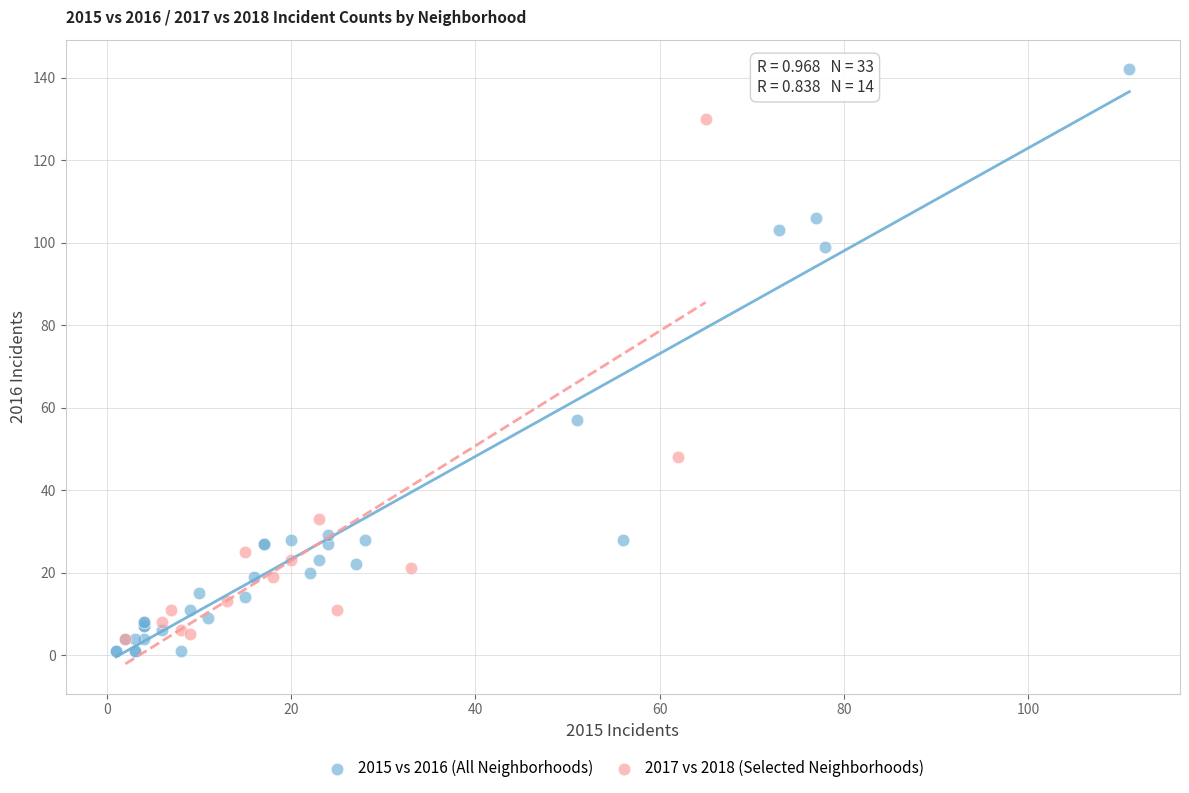

Which series reaches the maximum Y coordinate?

2015 vs 2016 (All Neighborhoods)